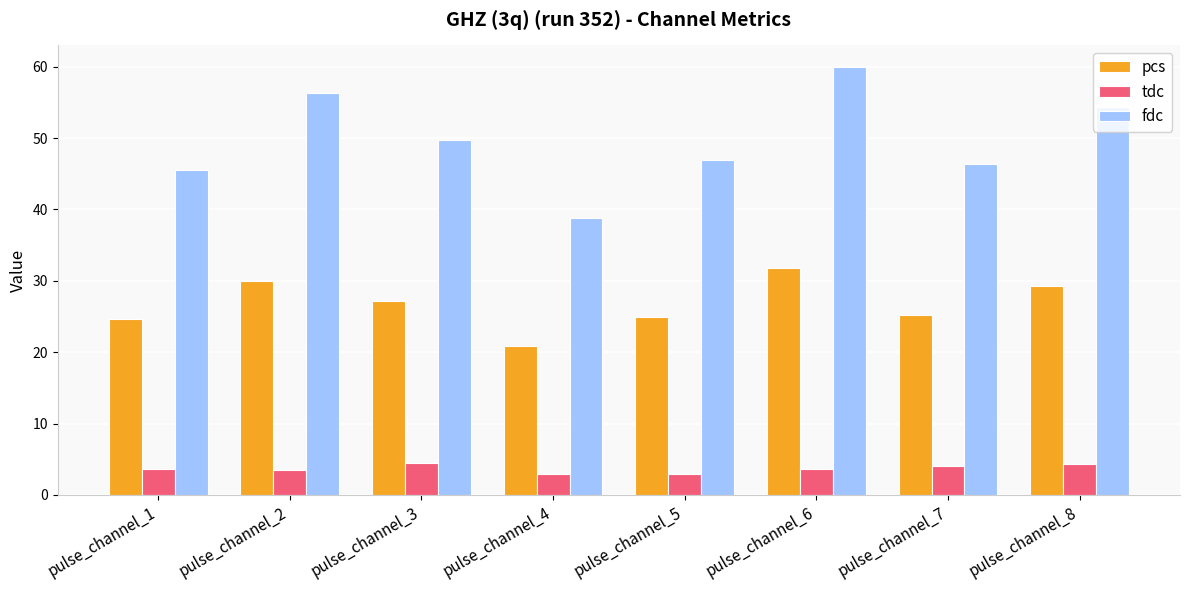

Is it true that fdc equals 56.4 at pulse_channel_2?

True